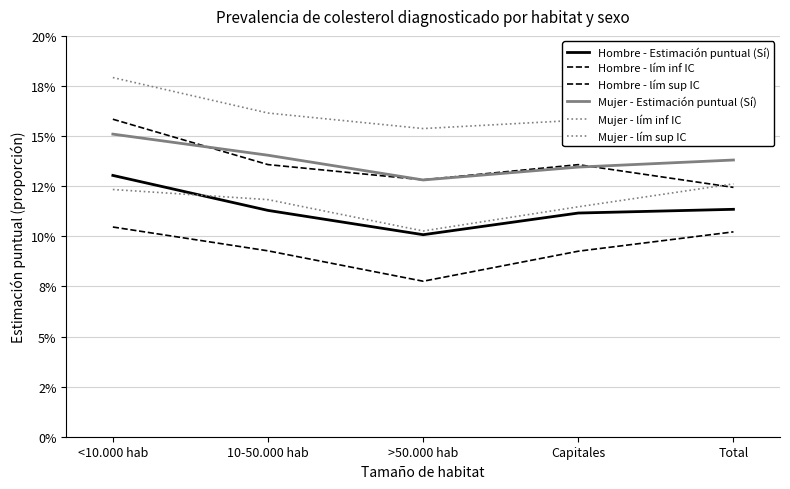

In Hombre - Estimación puntual (Sí), how many points are lower than both neighbors (excluding endpoints)?

1